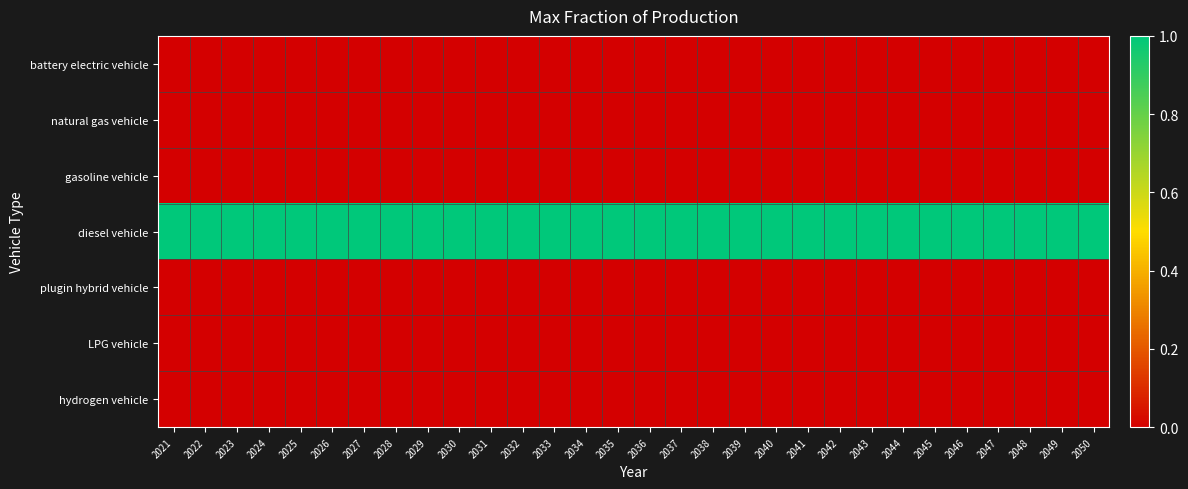

Reading right to left, transcribe all the data shown in this chart.

battery electric vehicle: 2050=0	2049=0	2048=0	2047=0	2046=0	2045=0	2044=0	2043=0	2042=0	2041=0	2040=0	2039=0	2038=0	2037=0	2036=0	2035=0	2034=0	2033=0	2032=0	2031=0	2030=0	2029=0	2028=0	2027=0	2026=0	2025=0	2024=0	2023=0	2022=0	2021=0
natural gas vehicle: 2050=0	2049=0	2048=0	2047=0	2046=0	2045=0	2044=0	2043=0	2042=0	2041=0	2040=0	2039=0	2038=0	2037=0	2036=0	2035=0	2034=0	2033=0	2032=0	2031=0	2030=0	2029=0	2028=0	2027=0	2026=0	2025=0	2024=0	2023=0	2022=0	2021=0
gasoline vehicle: 2050=0	2049=0	2048=0	2047=0	2046=0	2045=0	2044=0	2043=0	2042=0	2041=0	2040=0	2039=0	2038=0	2037=0	2036=0	2035=0	2034=0	2033=0	2032=0	2031=0	2030=0	2029=0	2028=0	2027=0	2026=0	2025=0	2024=0	2023=0	2022=0	2021=0
diesel vehicle: 2050=1	2049=1	2048=1	2047=1	2046=1	2045=1	2044=1	2043=1	2042=1	2041=1	2040=1	2039=1	2038=1	2037=1	2036=1	2035=1	2034=1	2033=1	2032=1	2031=1	2030=1	2029=1	2028=1	2027=1	2026=1	2025=1	2024=1	2023=1	2022=1	2021=1
plugin hybrid vehicle: 2050=0	2049=0	2048=0	2047=0	2046=0	2045=0	2044=0	2043=0	2042=0	2041=0	2040=0	2039=0	2038=0	2037=0	2036=0	2035=0	2034=0	2033=0	2032=0	2031=0	2030=0	2029=0	2028=0	2027=0	2026=0	2025=0	2024=0	2023=0	2022=0	2021=0
LPG vehicle: 2050=0	2049=0	2048=0	2047=0	2046=0	2045=0	2044=0	2043=0	2042=0	2041=0	2040=0	2039=0	2038=0	2037=0	2036=0	2035=0	2034=0	2033=0	2032=0	2031=0	2030=0	2029=0	2028=0	2027=0	2026=0	2025=0	2024=0	2023=0	2022=0	2021=0
hydrogen vehicle: 2050=0	2049=0	2048=0	2047=0	2046=0	2045=0	2044=0	2043=0	2042=0	2041=0	2040=0	2039=0	2038=0	2037=0	2036=0	2035=0	2034=0	2033=0	2032=0	2031=0	2030=0	2029=0	2028=0	2027=0	2026=0	2025=0	2024=0	2023=0	2022=0	2021=0